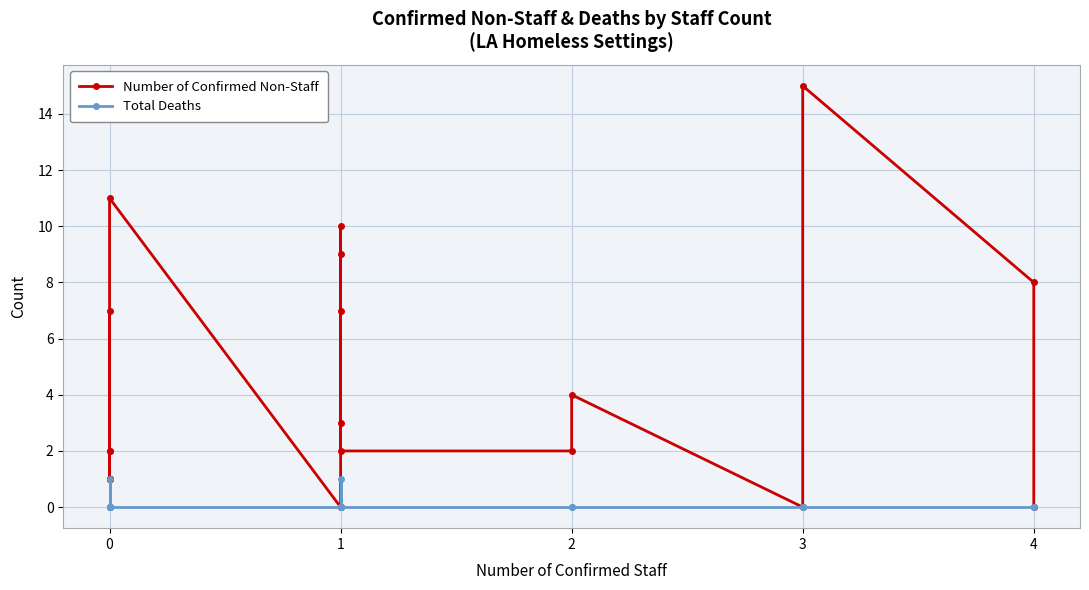

How many interior local peaks does the Total Deaths series have?

2